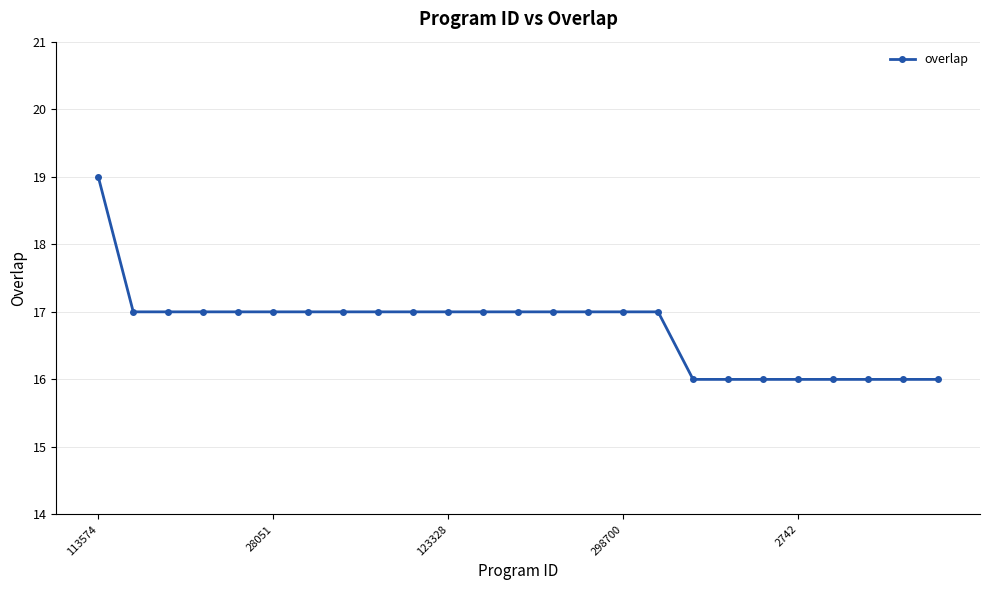

What is the minimum value shown in the chart?

16